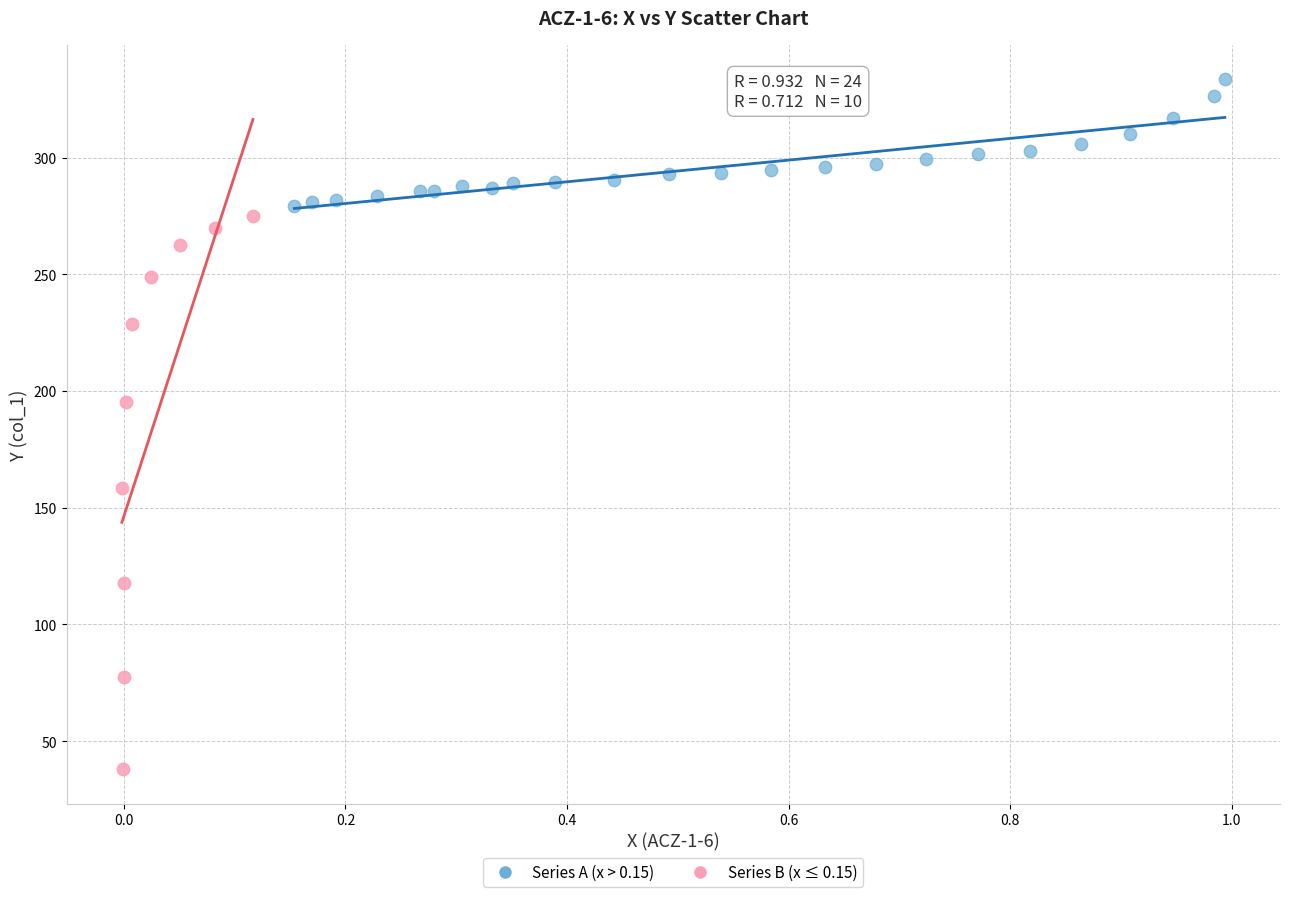

Which series contains the lowest Y value?

Series B (x ≤ 0.15)